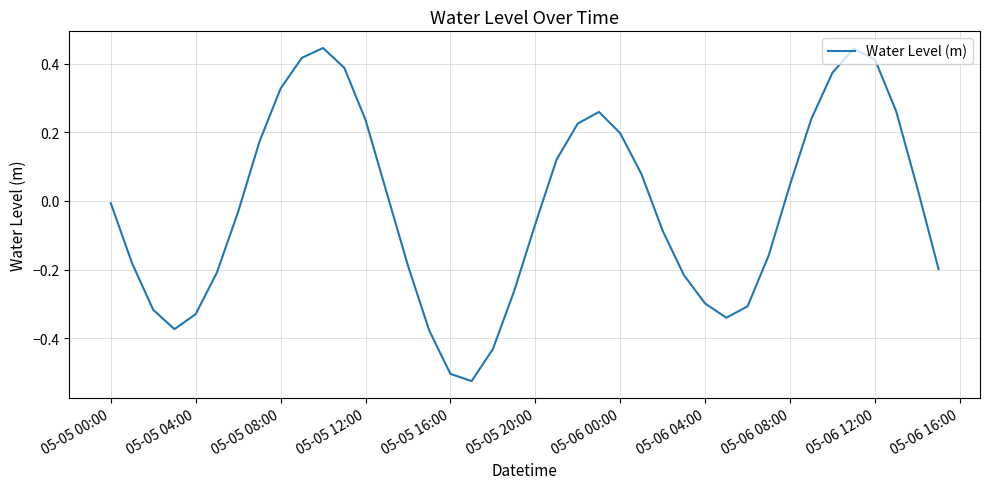

What is the difference between the maximum and minimum values?

1.0